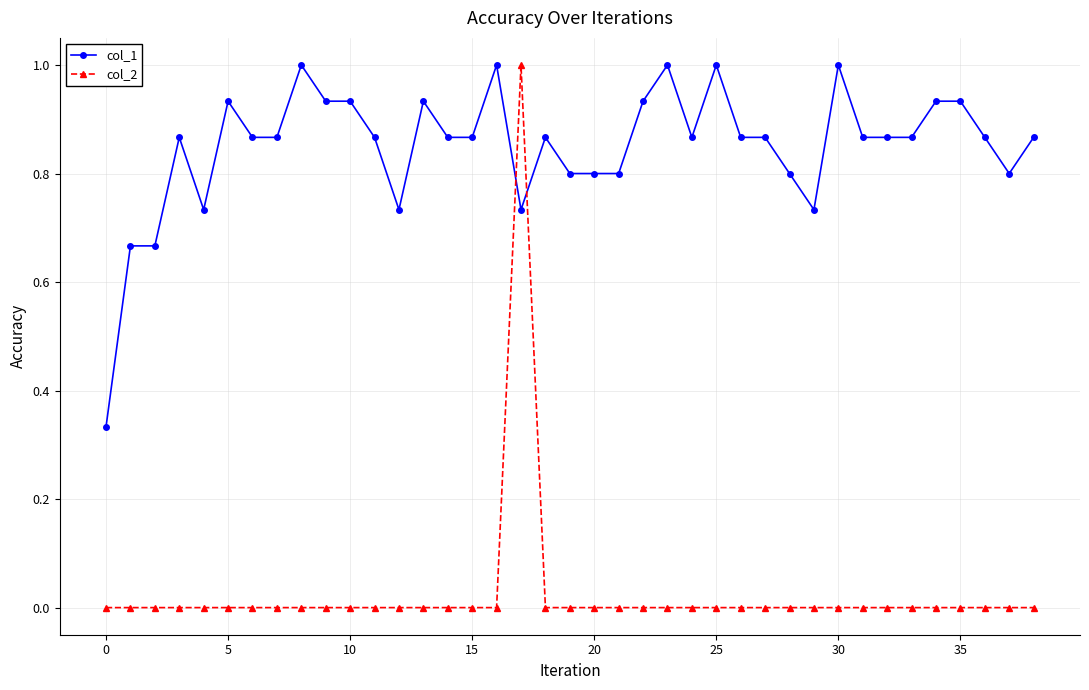

Rank the series by their average value, from highest to lowest.

col_1, col_2